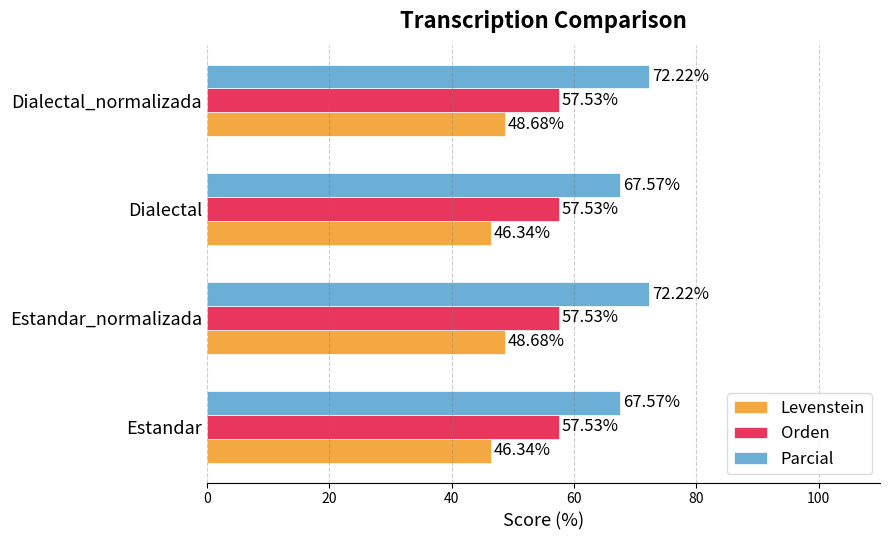

What is the difference between the maximum and minimum values in the Levenstein series?

2.3